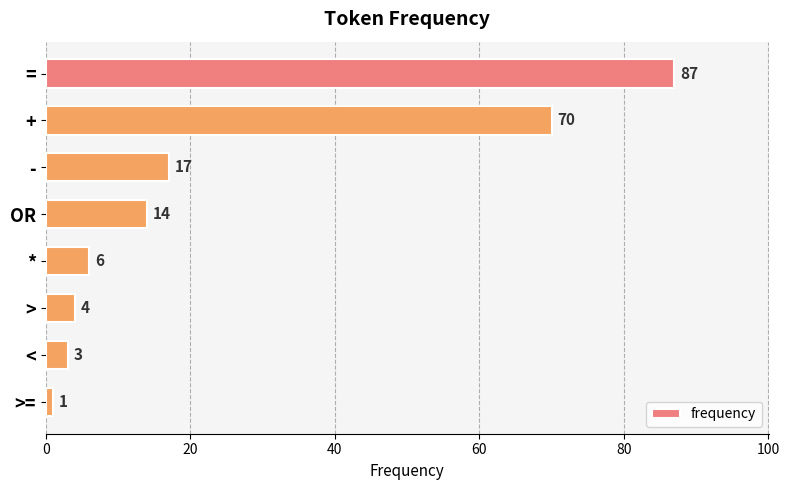

Rank the categories by value from highest to lowest.

=, +, -, OR, *, >, <, >=